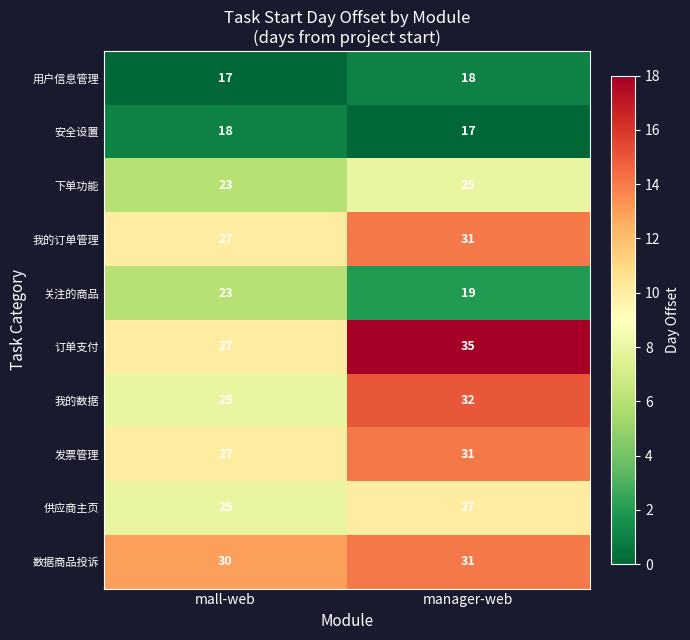

What is the sum of all 安全设置 values?

35